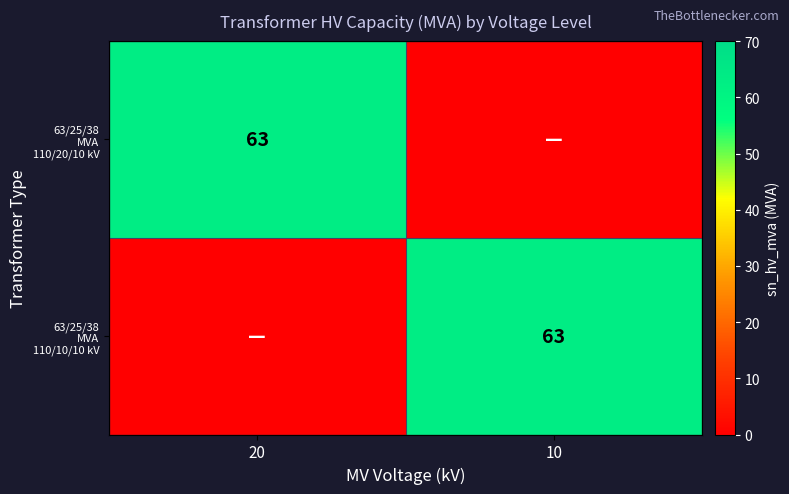

What is the sum of the 63/25/38 MVA 110/10/10 kV values at 10 and 20?

63